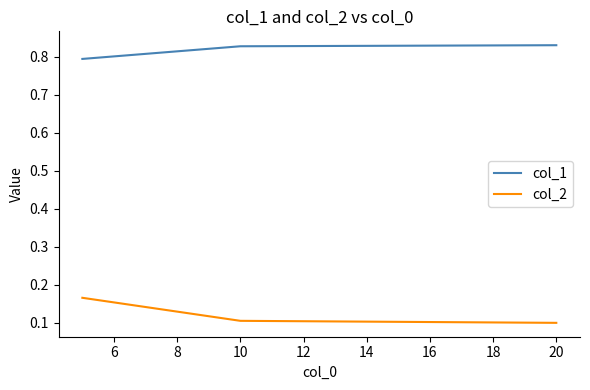

What is the sum of all col_1 values?

2.5